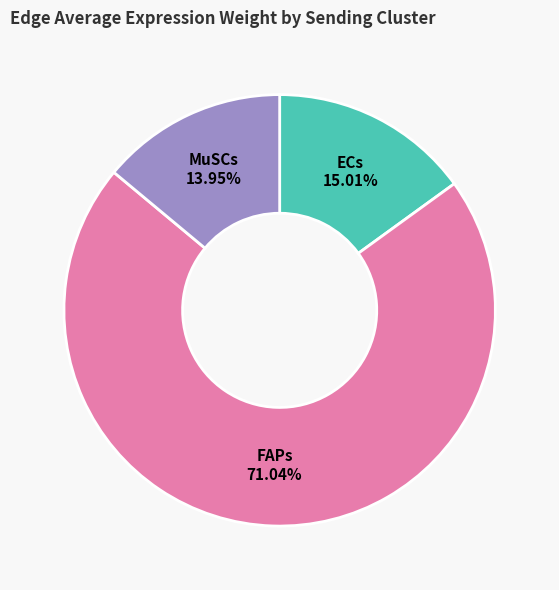

Which category has the smallest portion of the pie?

MuSCs